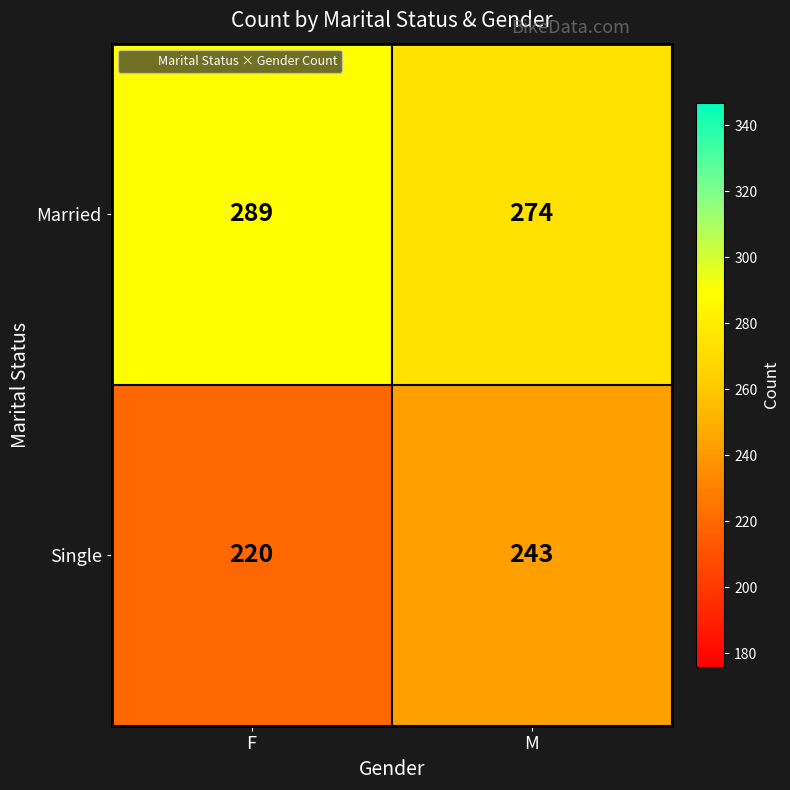

Rank the series by their maximum value, from highest to lowest.

Married, Single